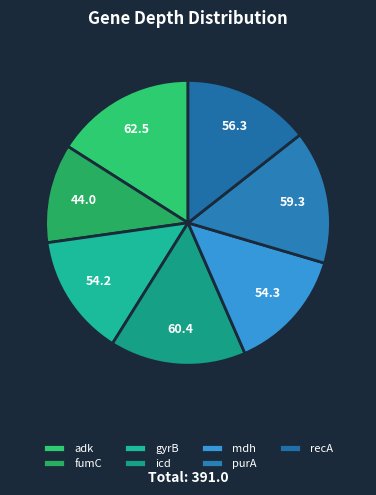

What percentage do purA and recA together represent?

29.6%